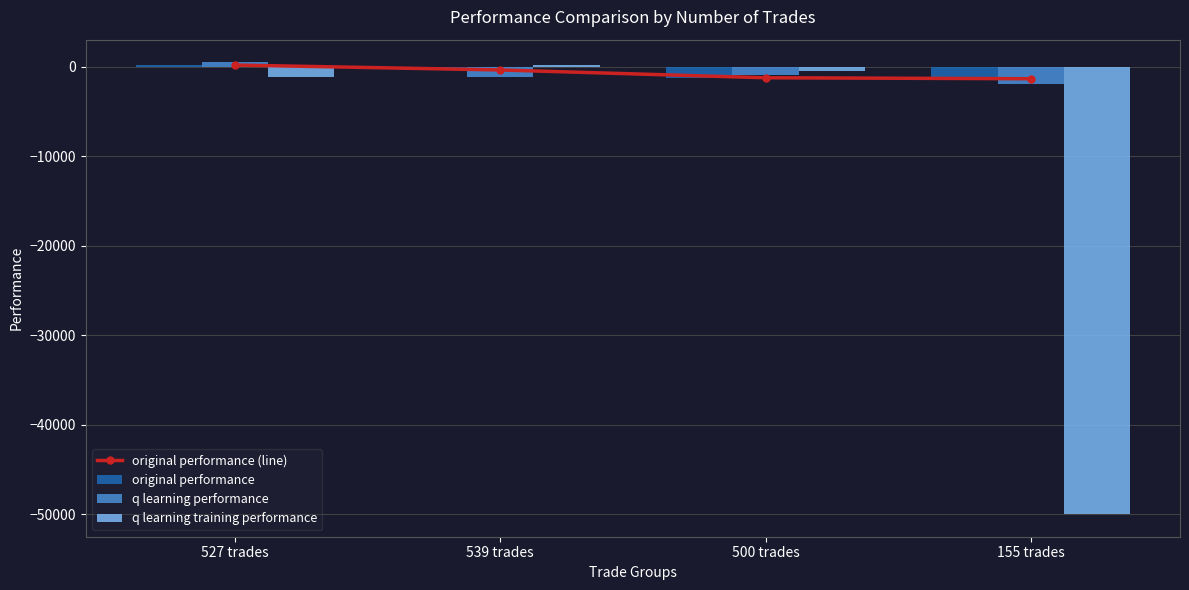

How many distinct data groups are displayed?

4